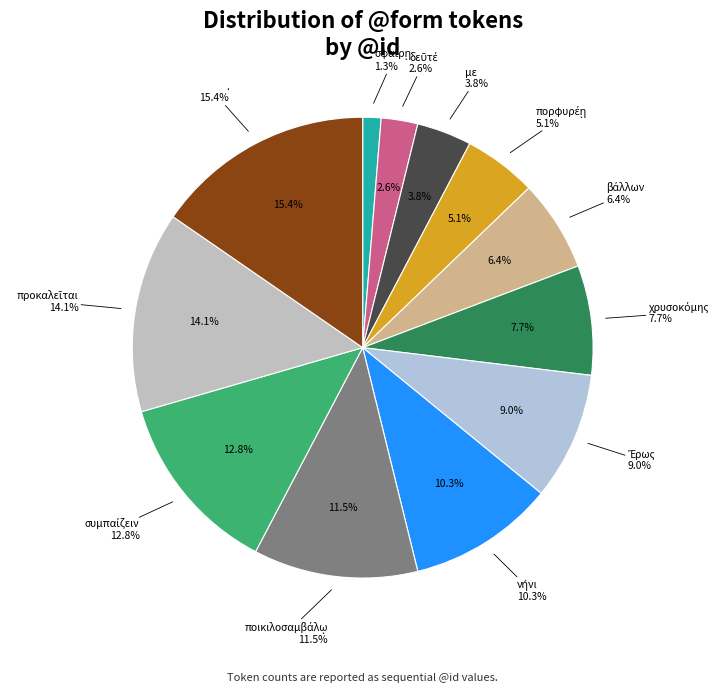

To the nearest percent, what is the difference between the largest and smallest slice percentages?

14%